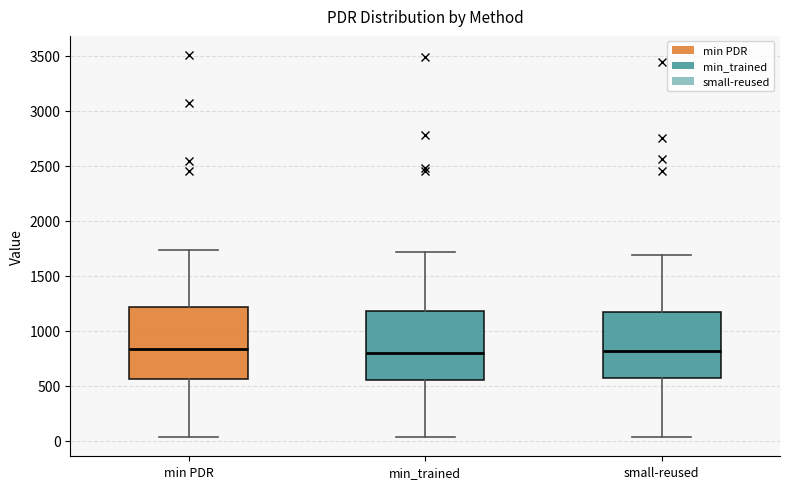

Where is the upper edge of the box for small-reused on the y-axis? The values are not printed on the chart, so give them approximately, as read against the axis.

1150